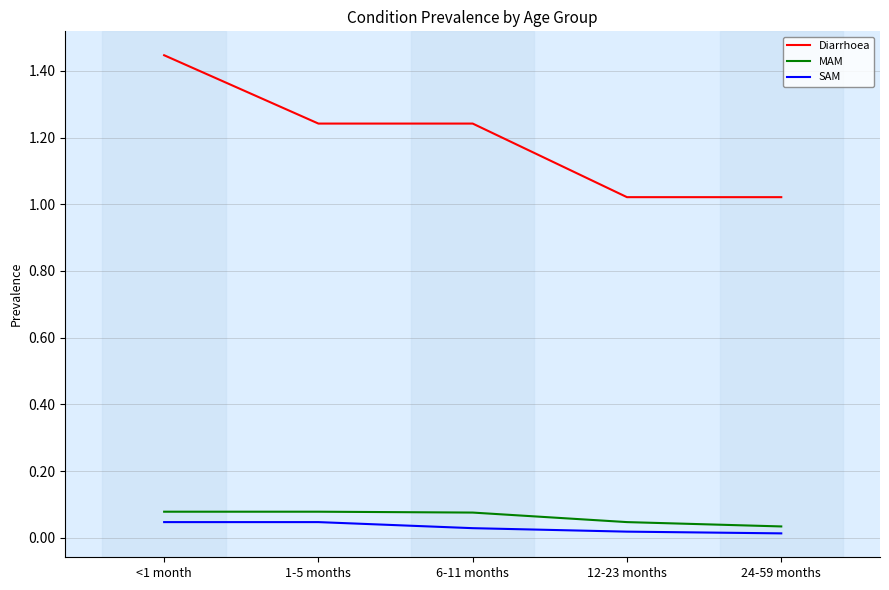

At which category is the sum across all series the highest?

<1 month